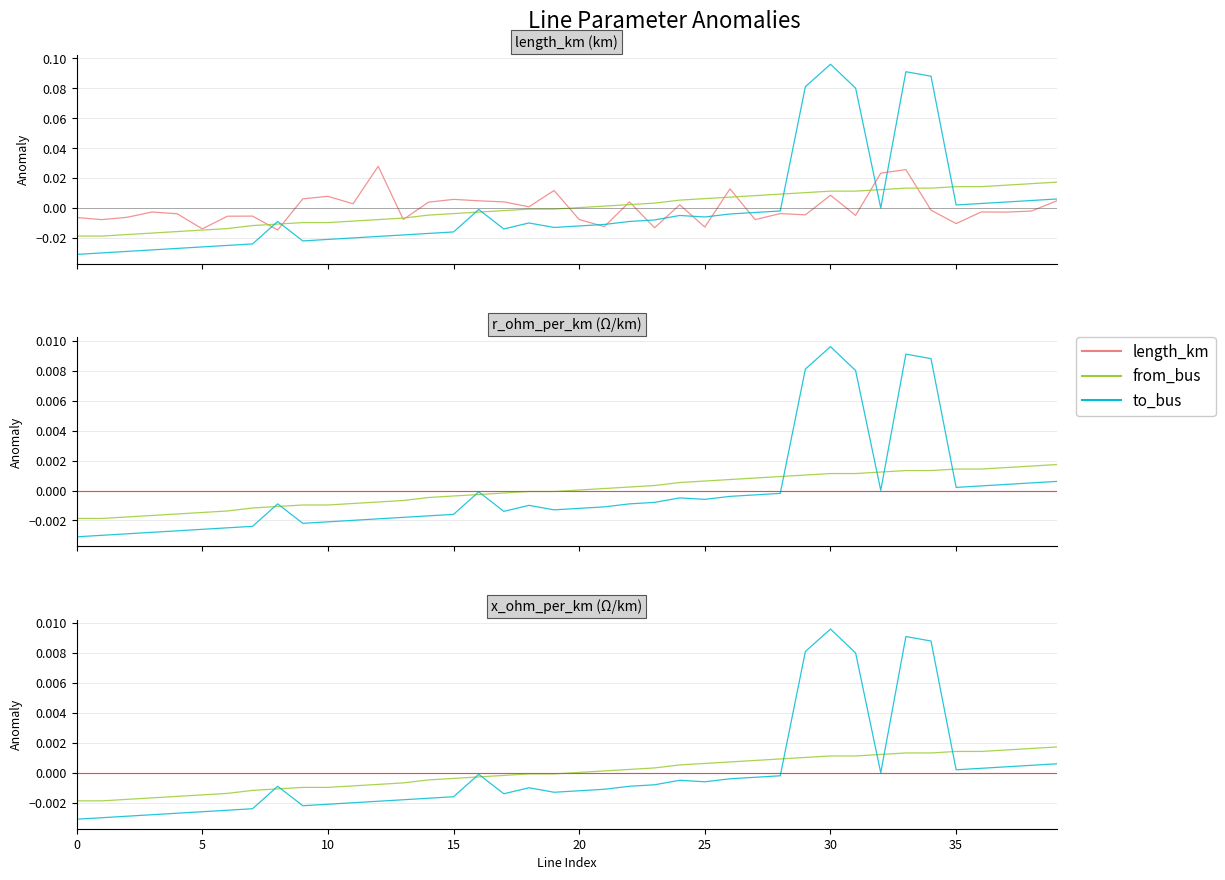

Between 20 and 27, which series saw the biggest shift?

to_bus